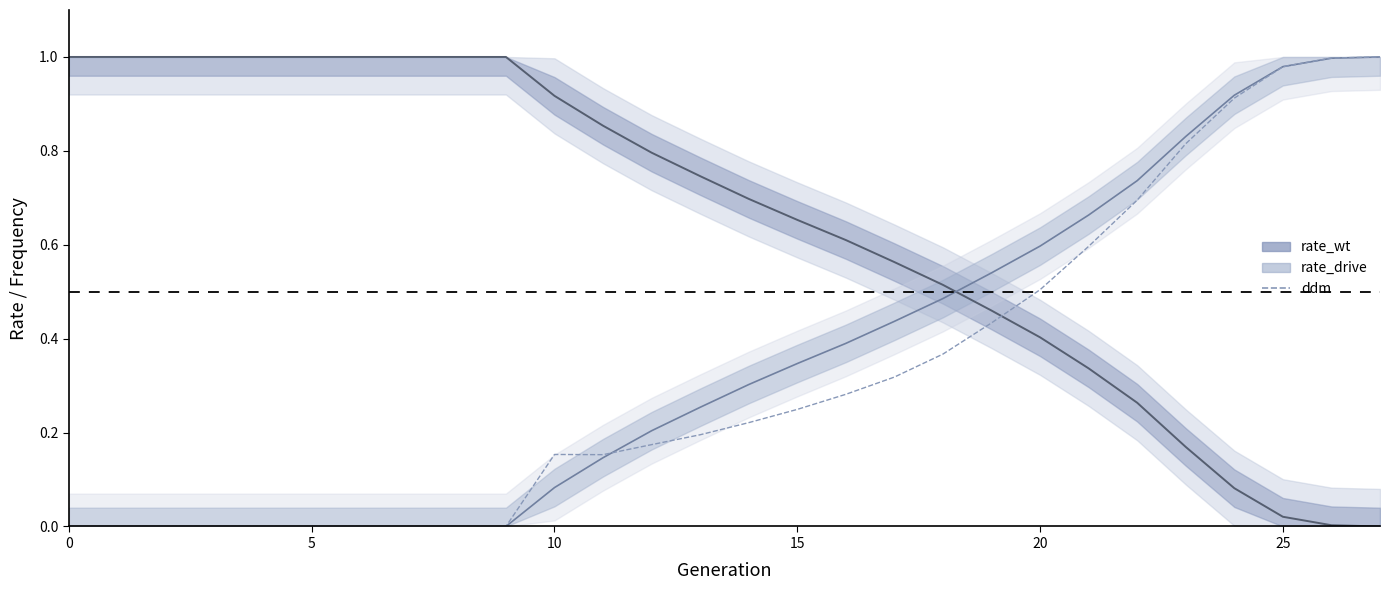

What is the spread (max minus min) of values at 17?

0.2